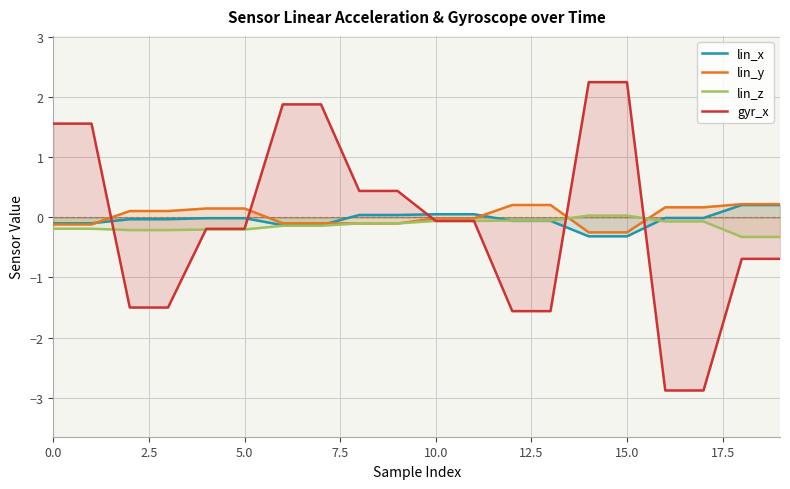

How many distinct data groups are displayed?

4